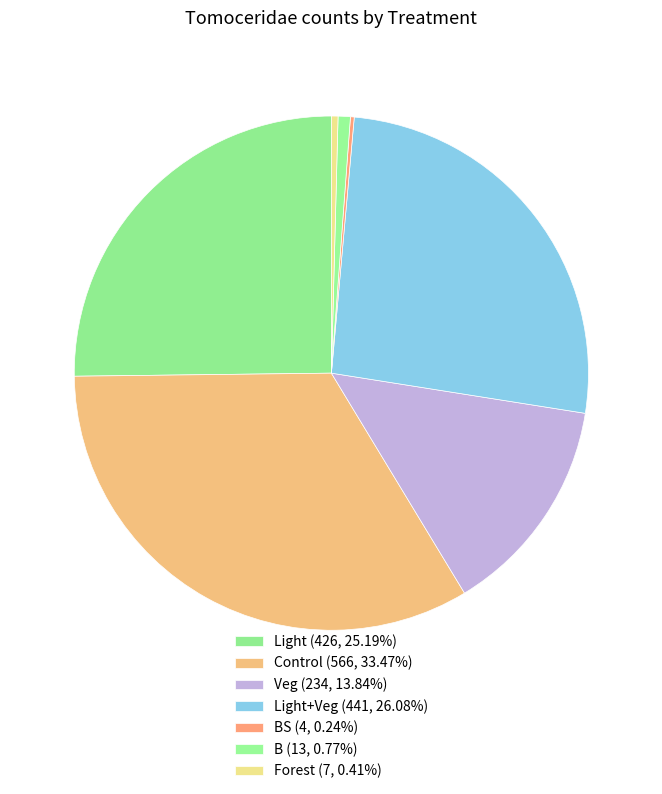

How many slices are in this pie chart?

7